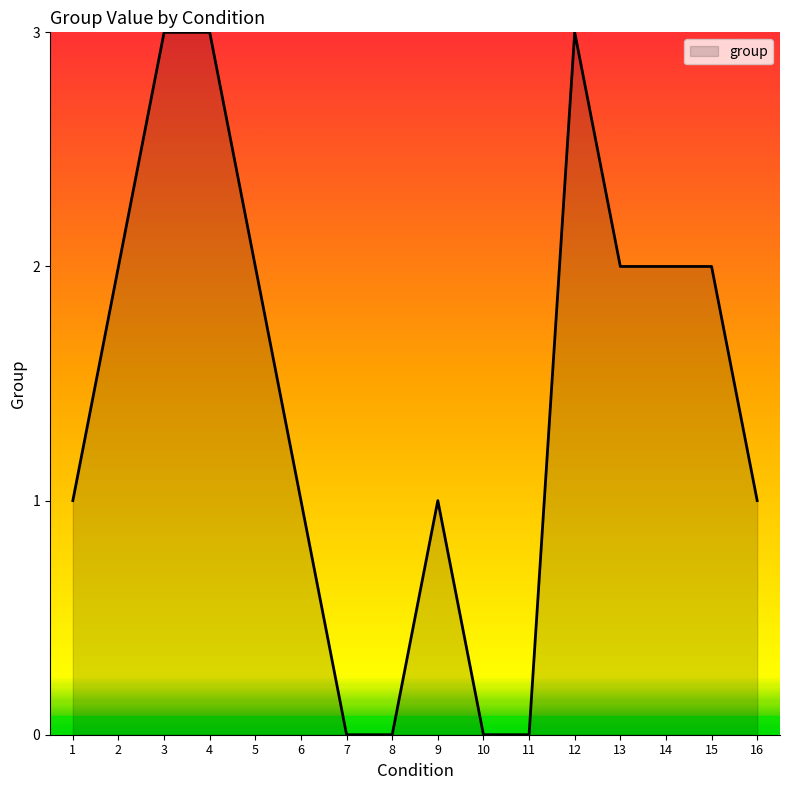

The chart shows a value of 0 at 9. True or false?

False